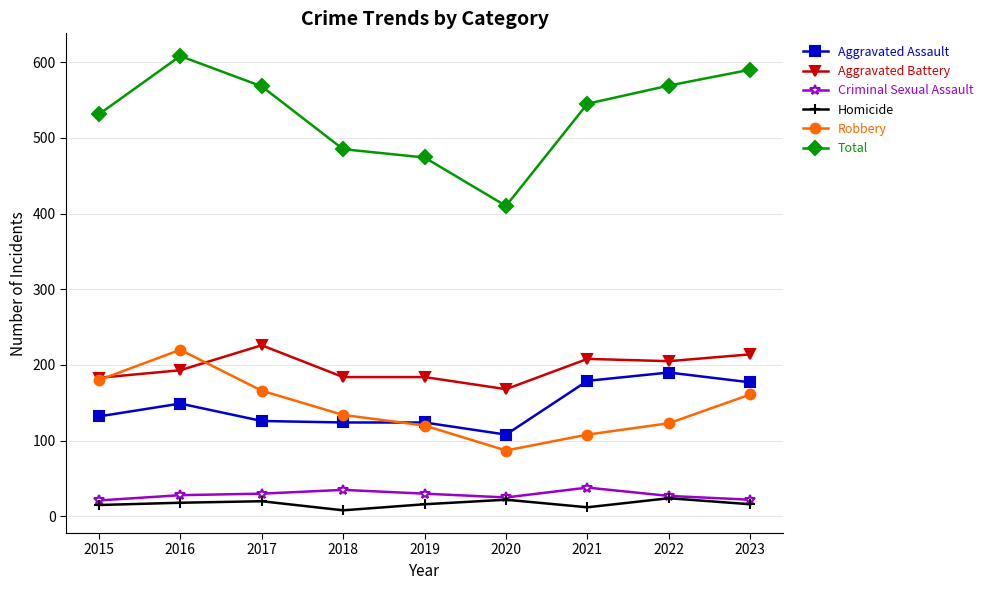

How many categories are shown in the chart?

9